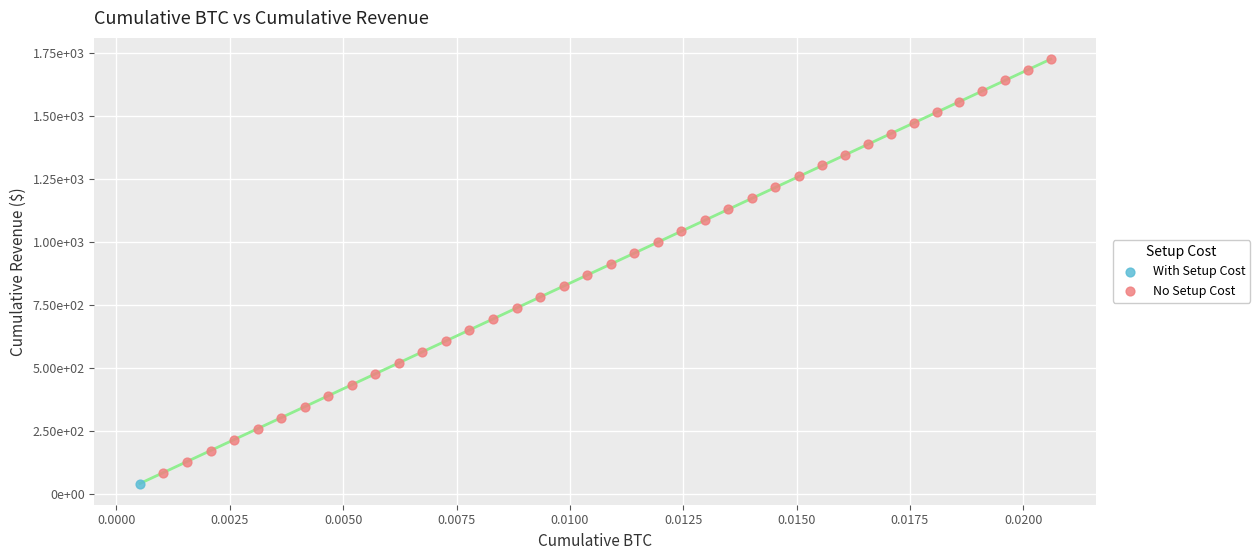

What are all the series names shown in the legend?

With Setup Cost, No Setup Cost